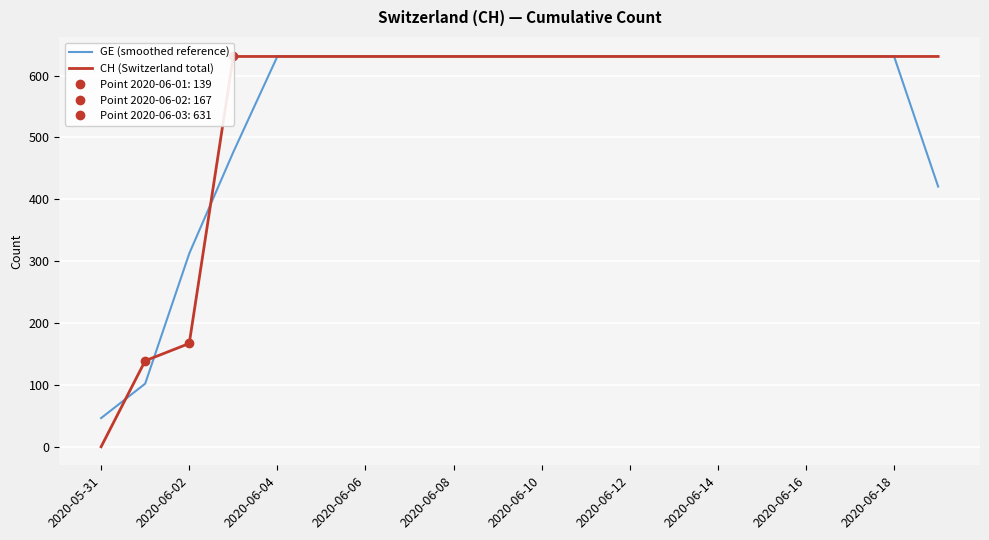

True or false: CH (Switzerland total) has more than 1 interior local peaks.

False